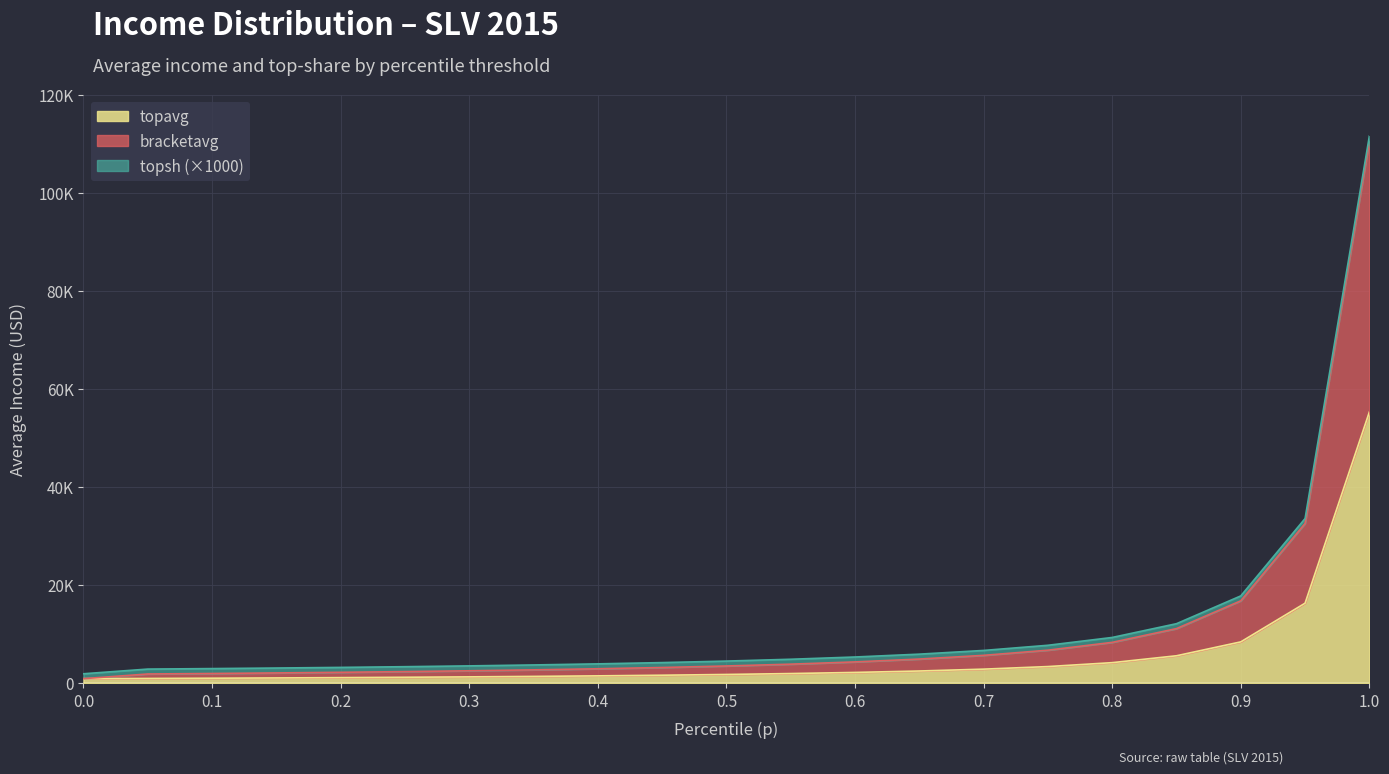

What is the value of the topavg point at the 19th from the left?

8375.3